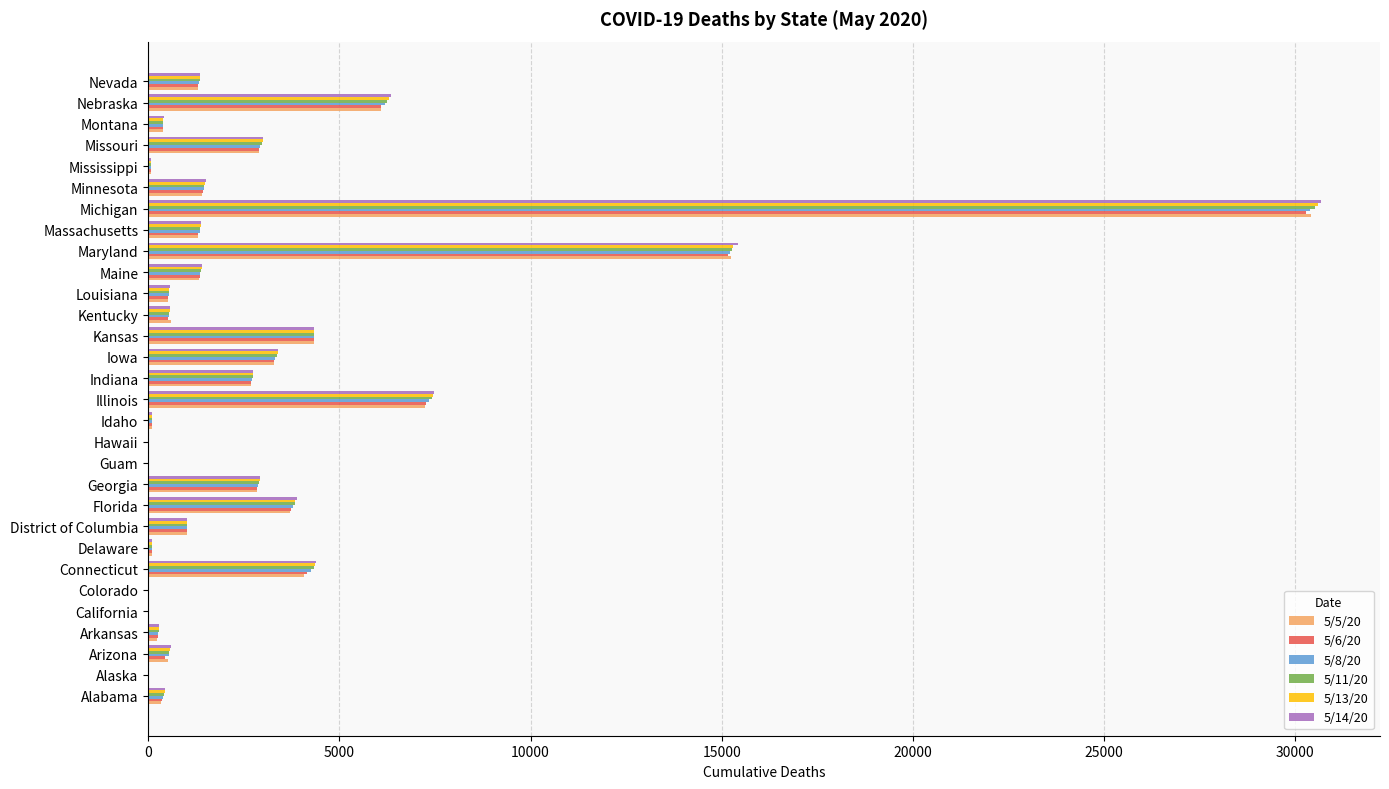

Where is 5/5/20 nearest to the value 15203?

Maryland